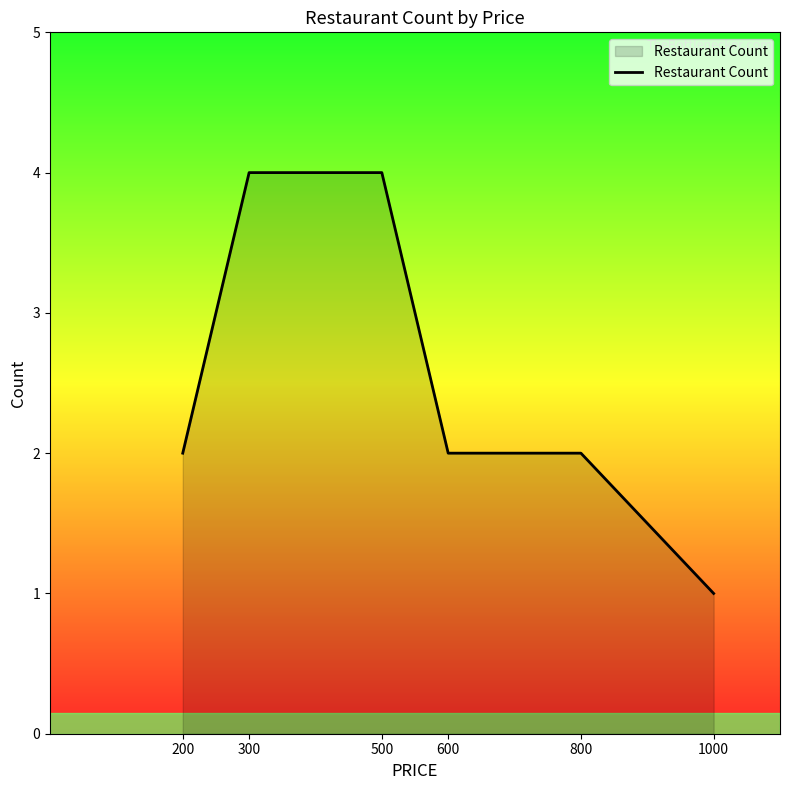

True or false: there are more than 2 points higher than both neighbors.

False